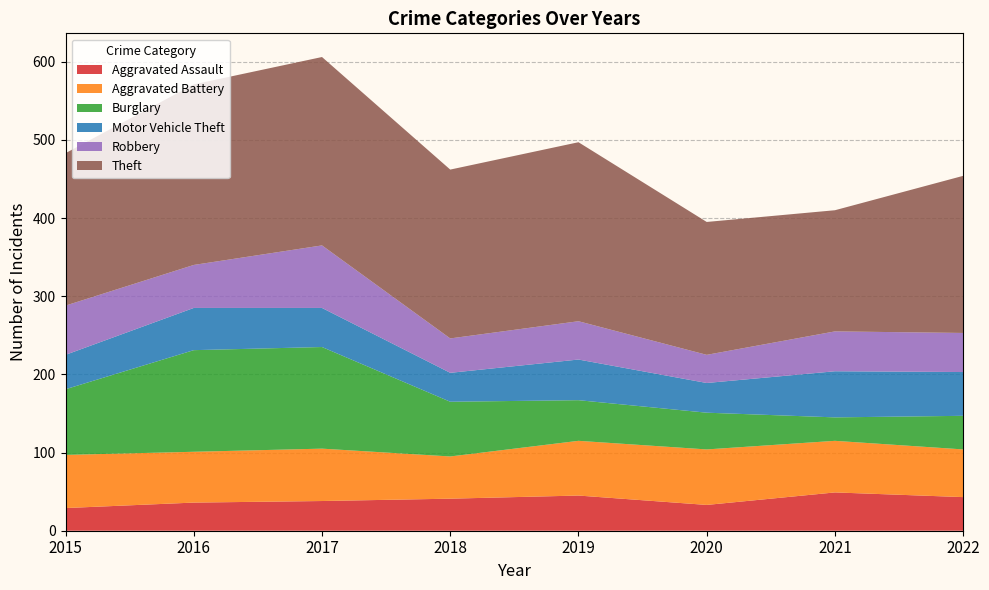

Reading right to left, what are all the values shown in this chart?

Aggravated Assault: 2022=43	2021=49	2020=33	2019=45	2018=41	2017=38	2016=36	2015=29
Aggravated Battery: 2022=61	2021=66	2020=71	2019=70	2018=54	2017=67	2016=65	2015=68
Burglary: 2022=43	2021=30	2020=47	2019=52	2018=70	2017=130	2016=130	2015=84
Motor Vehicle Theft: 2022=56	2021=59	2020=38	2019=52	2018=37	2017=50	2016=54	2015=44
Robbery: 2022=50	2021=51	2020=36	2019=49	2018=44	2017=80	2016=55	2015=63
Theft: 2022=201	2021=155	2020=170	2019=229	2018=216	2017=241	2016=231	2015=195